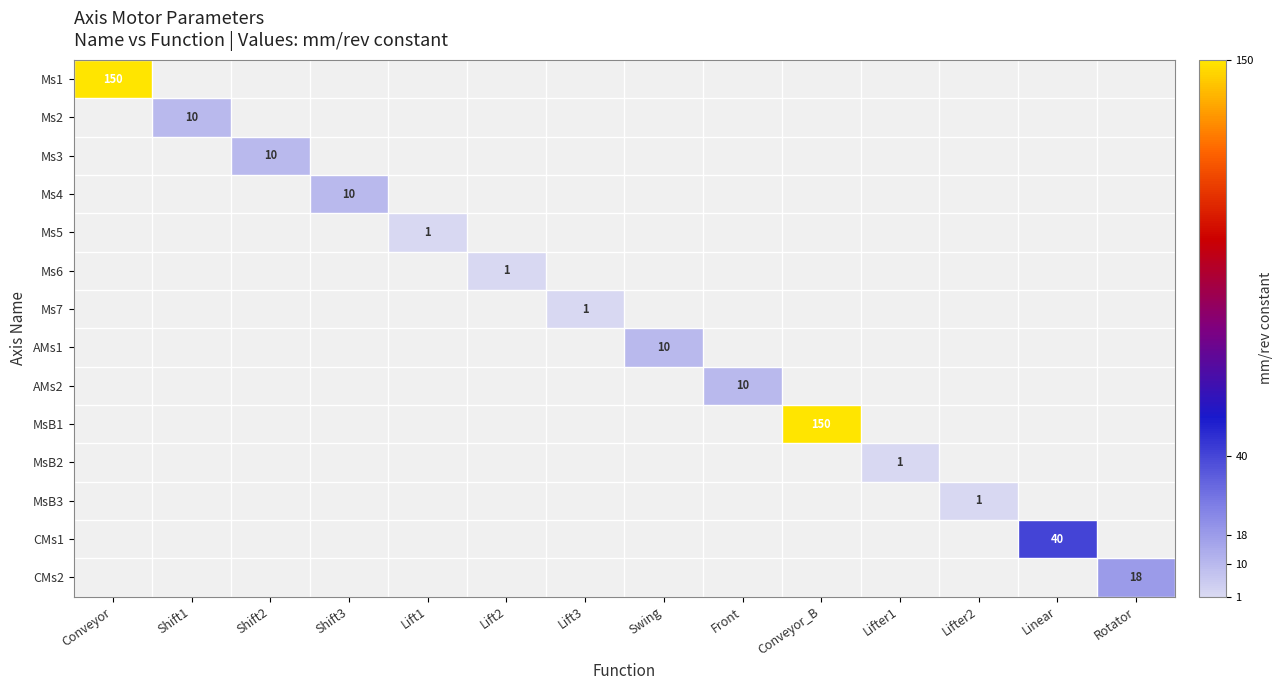

What is the total value across all series at Front?

10